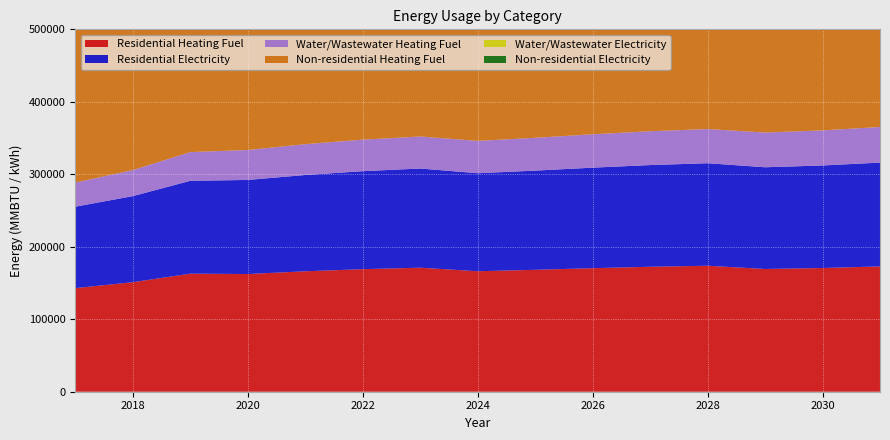

Reading right to left, transcribe all the data shown in this chart.

Residential Heating Fuel: 2031=172861.9	2030=170700.4	2029=169349.5	2028=173826.0	2027=172421.5	2026=170455.1	2025=168207.8	2024=166241.5	2023=171131.6	2022=169090.2	2021=166173.8	2020=162382.5	2019=162912.9	2018=151120.6	2017=142956.8
Residential Electricity: 2031=143270.5	2030=141472.5	2029=140348.8	2028=141437.2	2027=140290.1	2026=138684.1	2025=136848.7	2024=135242.7	2023=136832.2	2022=135193.4	2021=132852.3	2020=129808.8	2019=128106.7	2018=118793.8	2017=112346.4
Water/Wastewater Heating Fuel: 2031=49166.1	2030=48408.9	2029=47935.0	2028=47179.4	2027=46708.4	2026=46047.4	2025=45291.0	2024=44629.8	2023=44158.5	2022=43497.7	2021=42551.7	2020=41320.5	2019=39614.5	2018=35913.5	2017=33352.5
Non-residential Heating Fuel: 2031=400723.1	2030=394535.2	2029=390667.8	2028=384480.0	2027=380612.6	2026=375198.3	2025=369010.5	2024=363596.1	2023=359728.7	2022=354314.4	2021=346579.6	2020=336524.4	2019=322601.7	2018=292436.1	2017=271552.2
Water/Wastewater Electricity: 2031=56732.3	2030=56024.8	2029=55581.1	2028=54876.7	2027=54439.2	2026=53823.2	2025=53117.5	2024=52501.2	2023=52063.2	2022=51447.9	2021=50564.8	2020=49413.6	2019=47817.2	2018=44348.3	2017=41949.8
Non-residential Electricity: 2031=248870.3	2030=245747.1	2029=243795.1	2028=240671.9	2027=238719.9	2026=235987.1	2025=232863.9	2024=230131.1	2023=228179.1	2022=225446.3	2021=221542.3	2020=216467.1	2019=209439.9	2018=194214.3	2017=183673.5